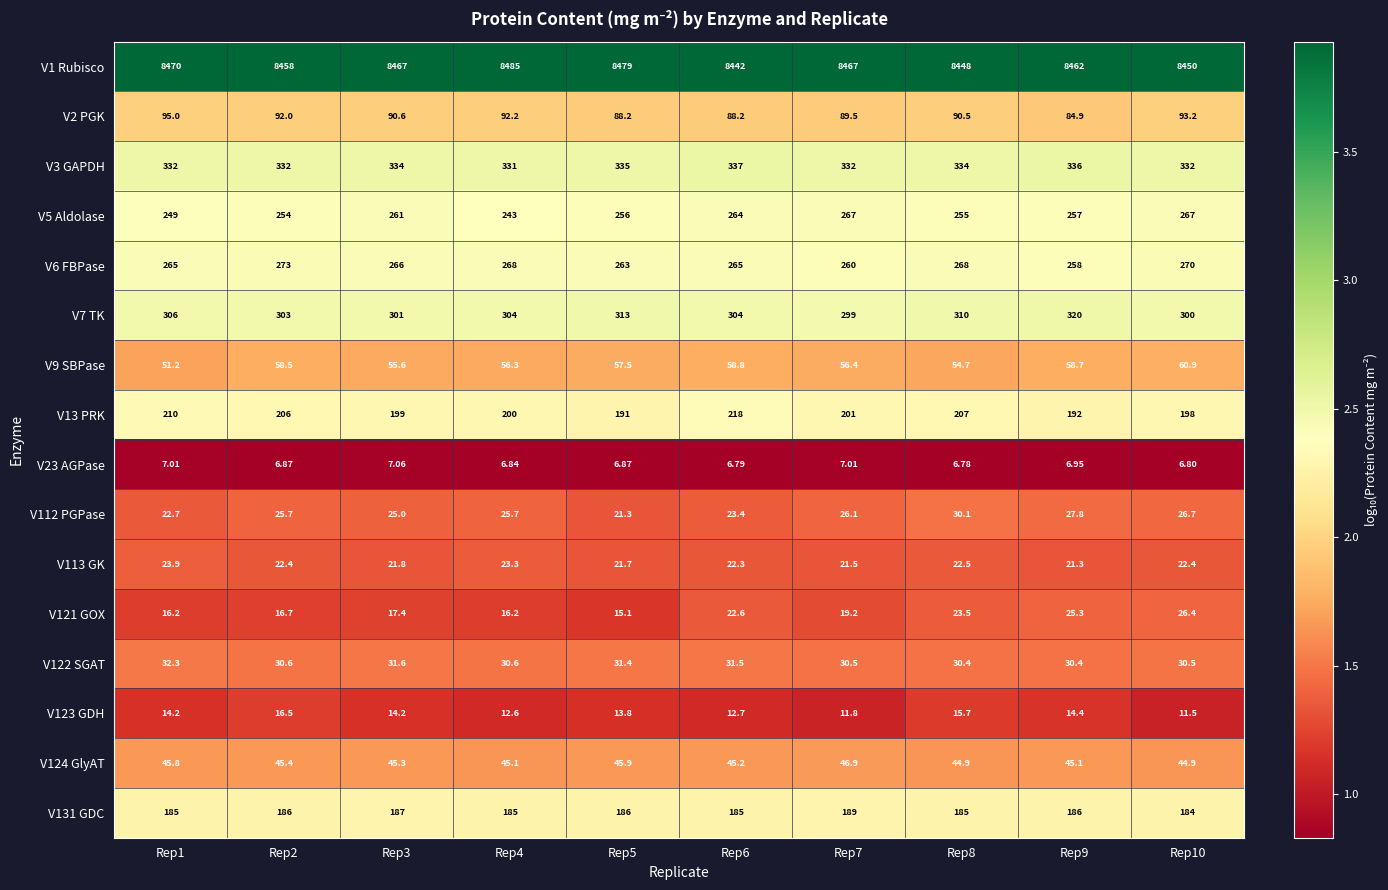

How many distinct data groups are displayed?

16